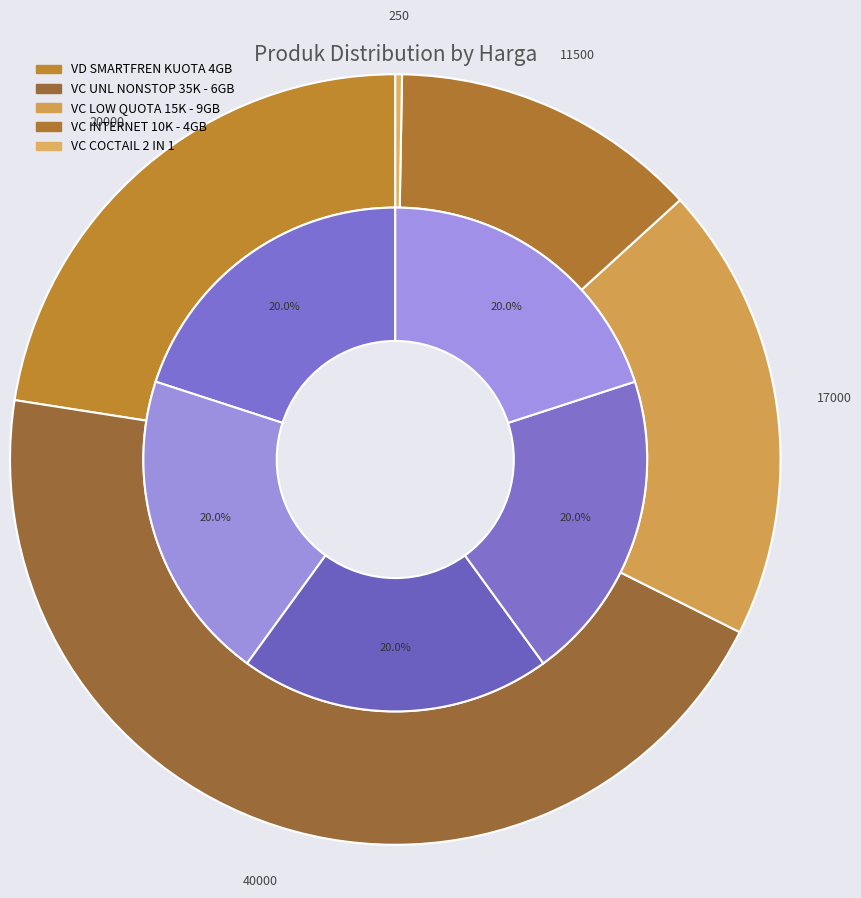

The VD SMARTFREN KUOTA 4GB slice represents 23% of the pie. True or false?

True